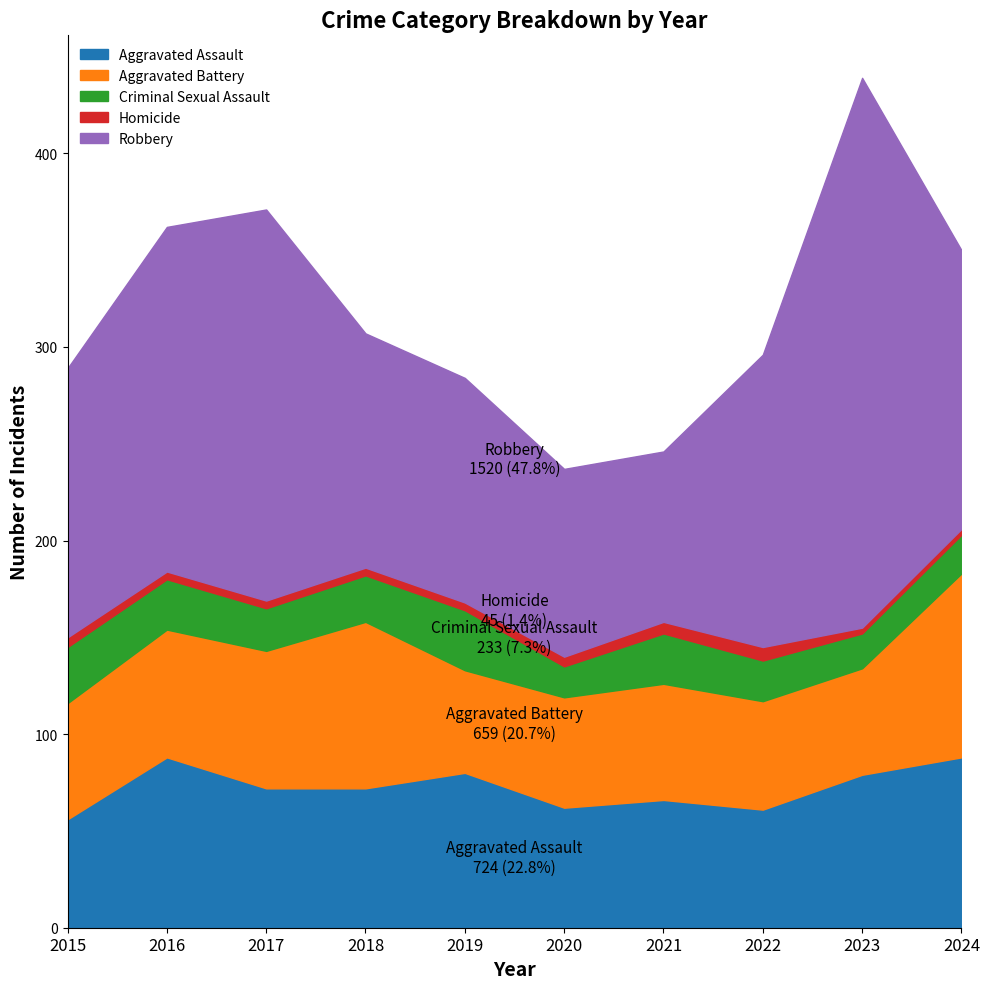

Is it true that Homicide equals 6 at 2019?

False